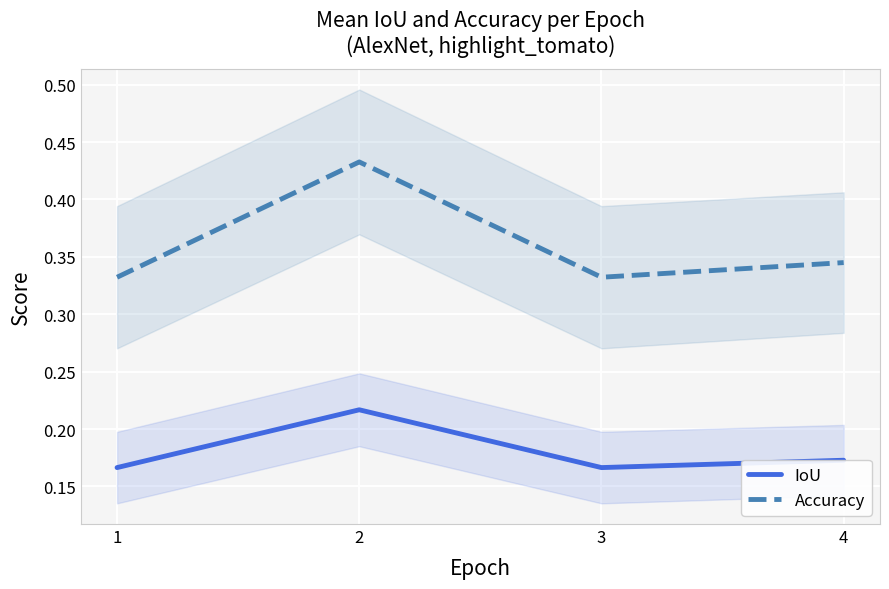

At which category is the sum across all series the highest?

2